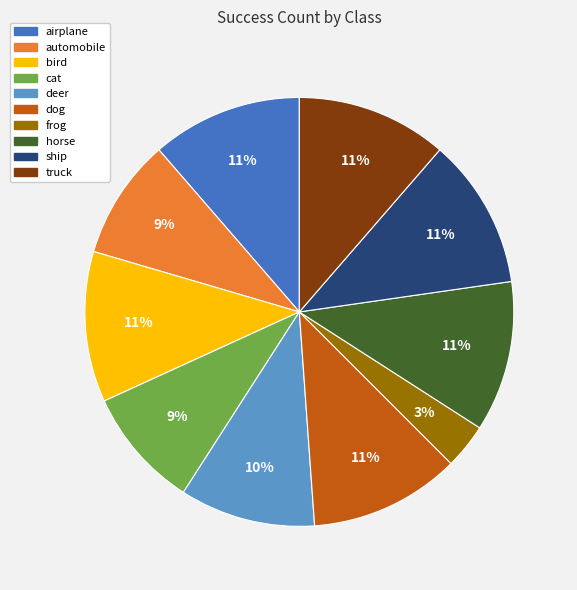

The horse slice represents 20% of the pie. True or false?

False